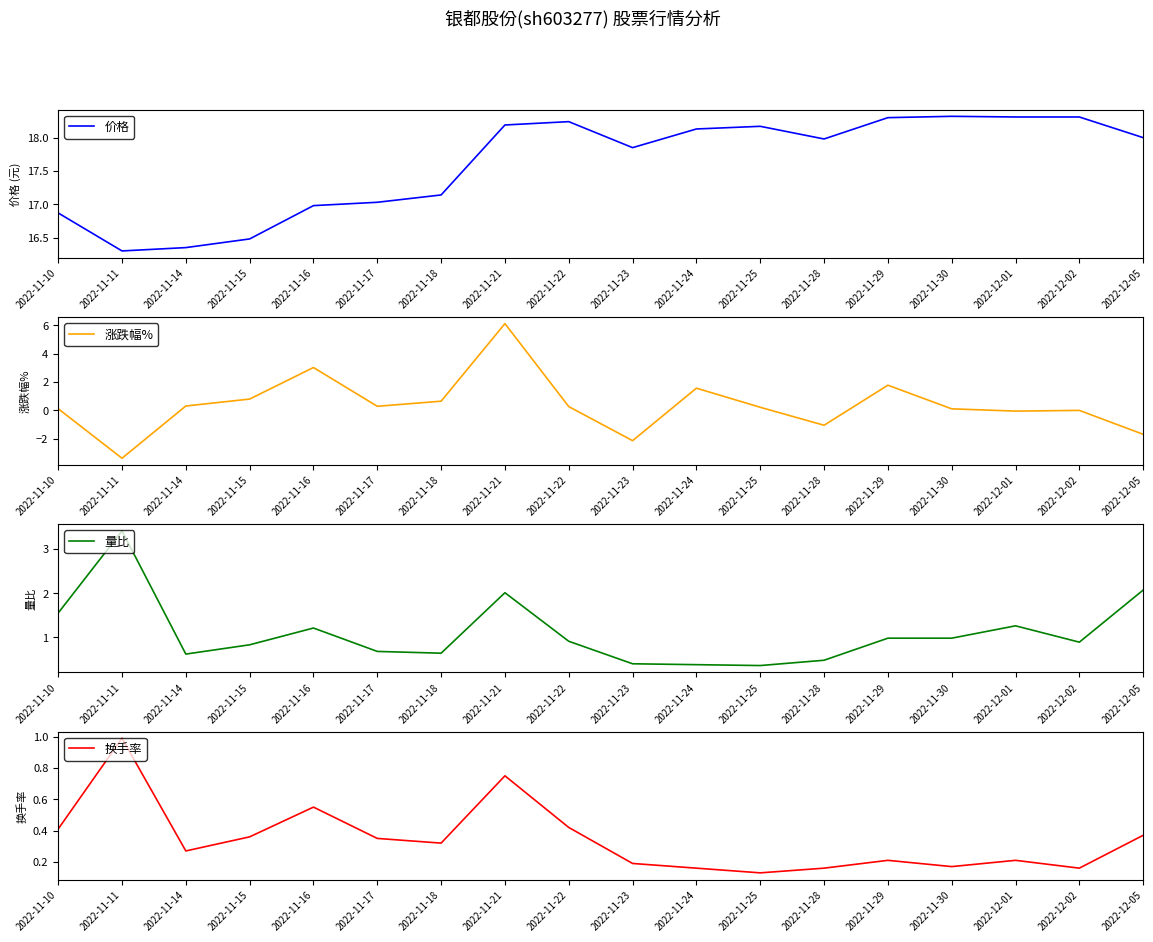

True or false: 涨跌幅% has a value of 1.1 at 2022-11-24.

False